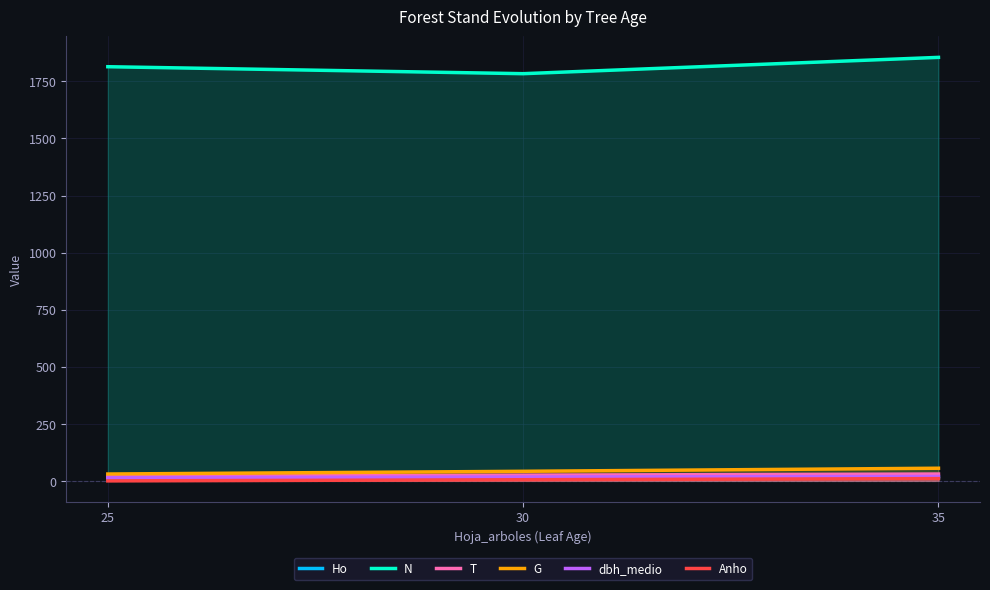

Reading left to right, what are all the values shown in this chart?

Ho: 25=9.7	30=11.7	35=13.5
N: 25=1814.4	30=1783.8	35=1855.3
T: 25=20.0	30=25.0	35=30.0
G: 25=30.1	30=42.0	35=55.4
dbh_medio: 25=14.1	30=17.0	35=19.2
Anho: 25=0.0	30=5.0	35=10.0